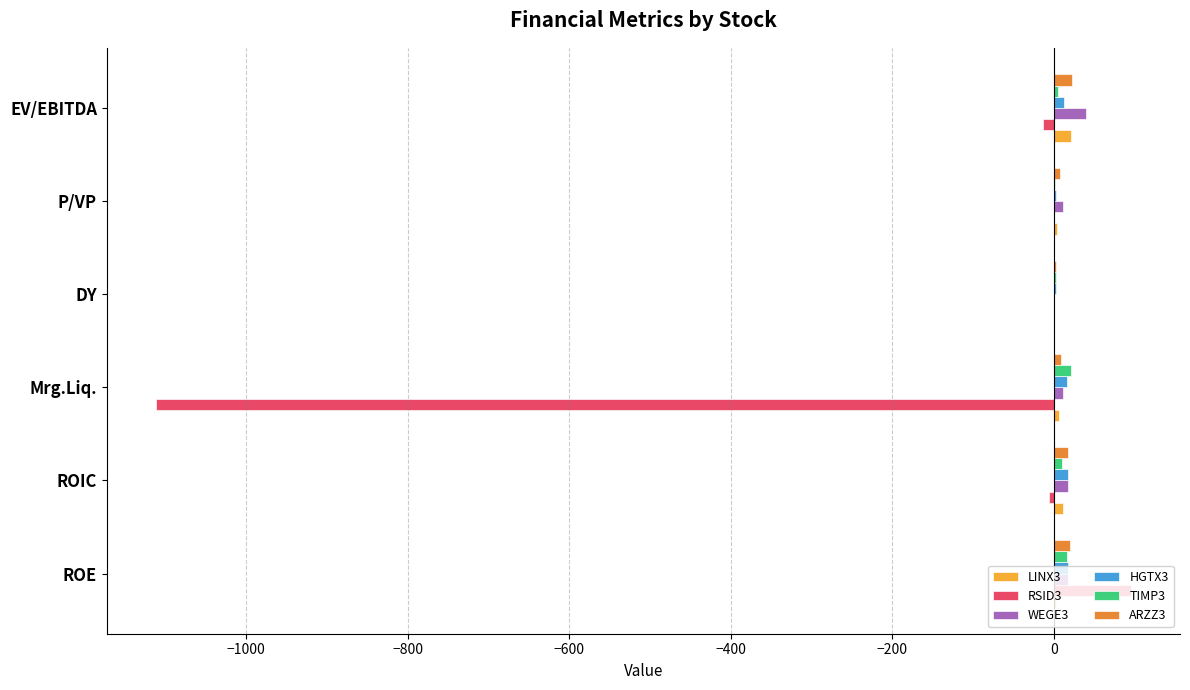

What is the greatest value displayed?

95.8